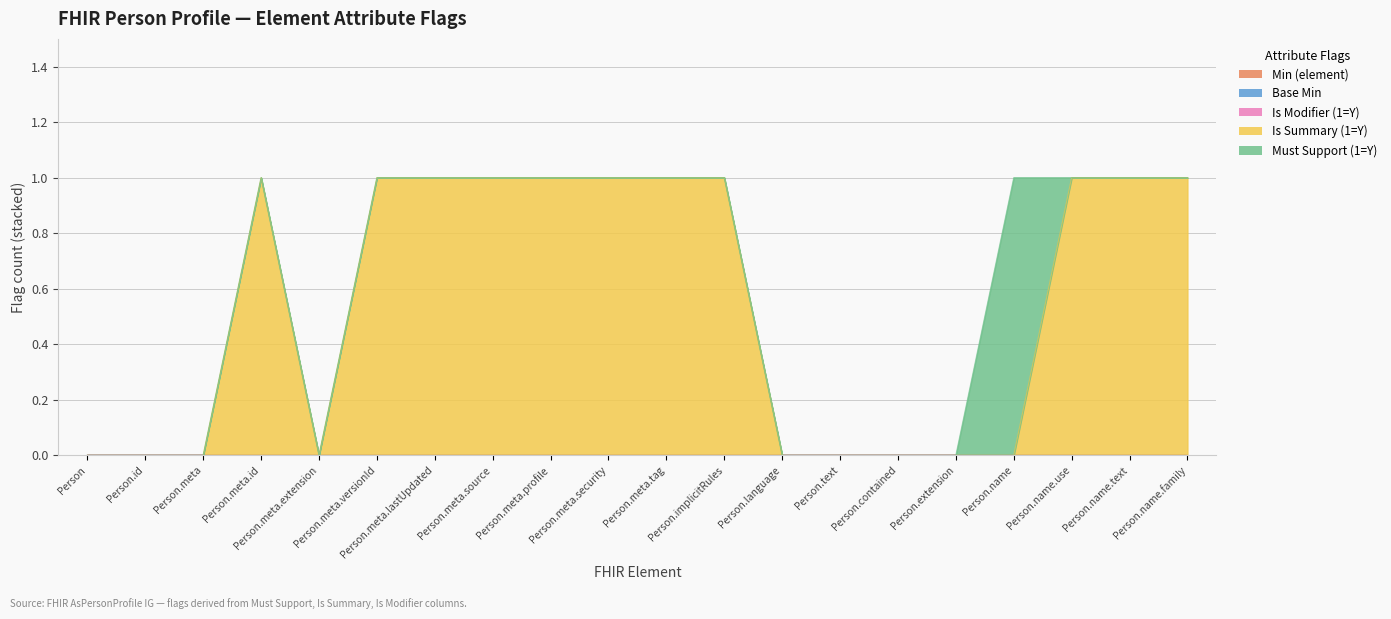

Reading left to right, what are all the values shown in this chart?

Min (element): 0	0	0	0	0	0	0	0	0	0	0	0	0	0	0	0	0	0	0	0
Base Min: 0	0	0	0	0	0	0	0	0	0	0	0	0	0	0	0	0	0	0	0
Is Modifier (1=Y): 0	0	0	0	0	0	0	0	0	0	0	0	0	0	0	0	0	0	0	0
Is Summary (1=Y): 0	0	0	1	0	1	1	1	1	1	1	1	0	0	0	0	0	1	1	1
Must Support (1=Y): 0	0	0	0	0	0	0	0	0	0	0	0	0	0	0	0	1	0	0	0